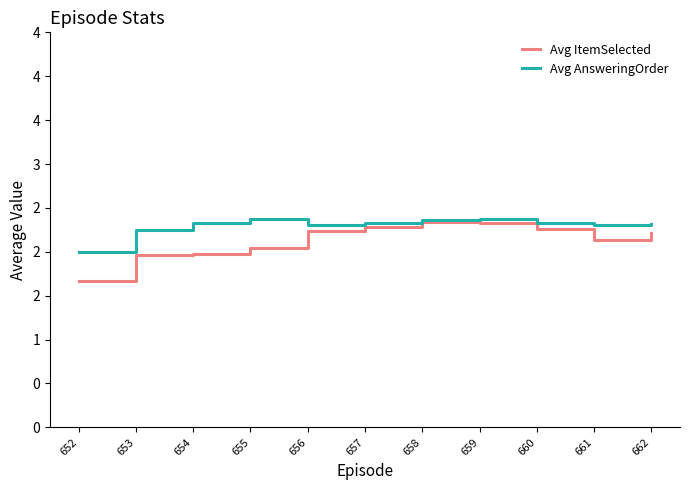

Is the value of Avg AnsweringOrder at 655 greater than the value of Avg ItemSelected at 656?

Yes